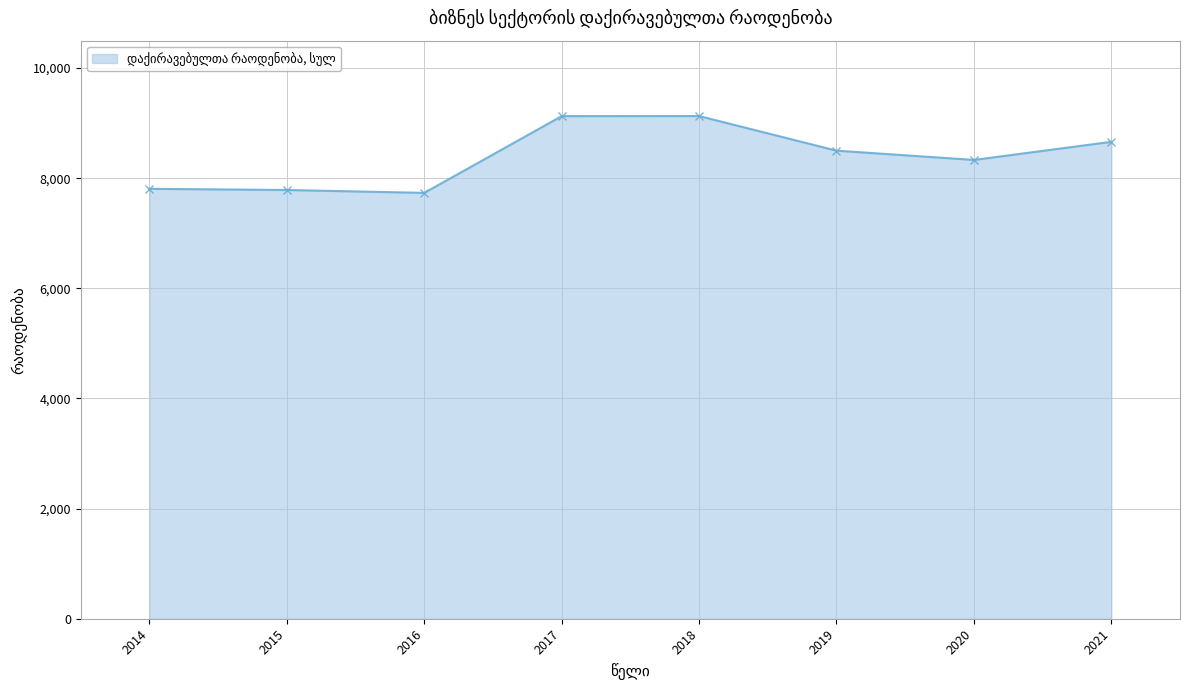

How many points are lower than both their immediate neighbors (excluding endpoints)?

2